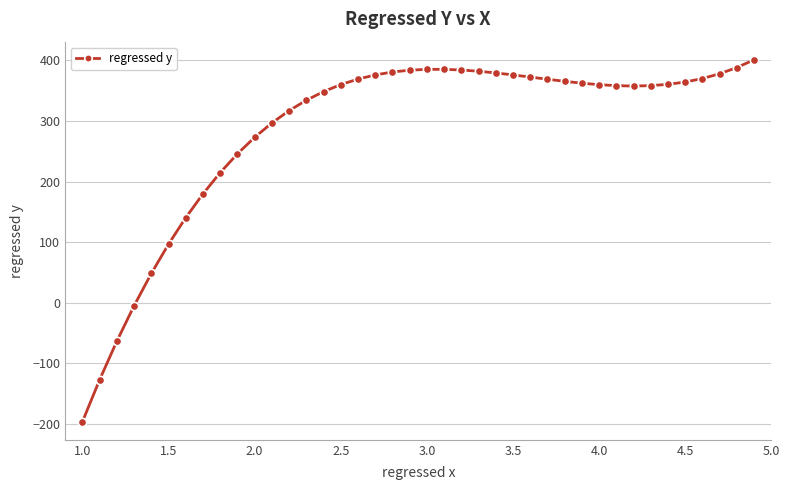

Count the number of data series in this chart.

1